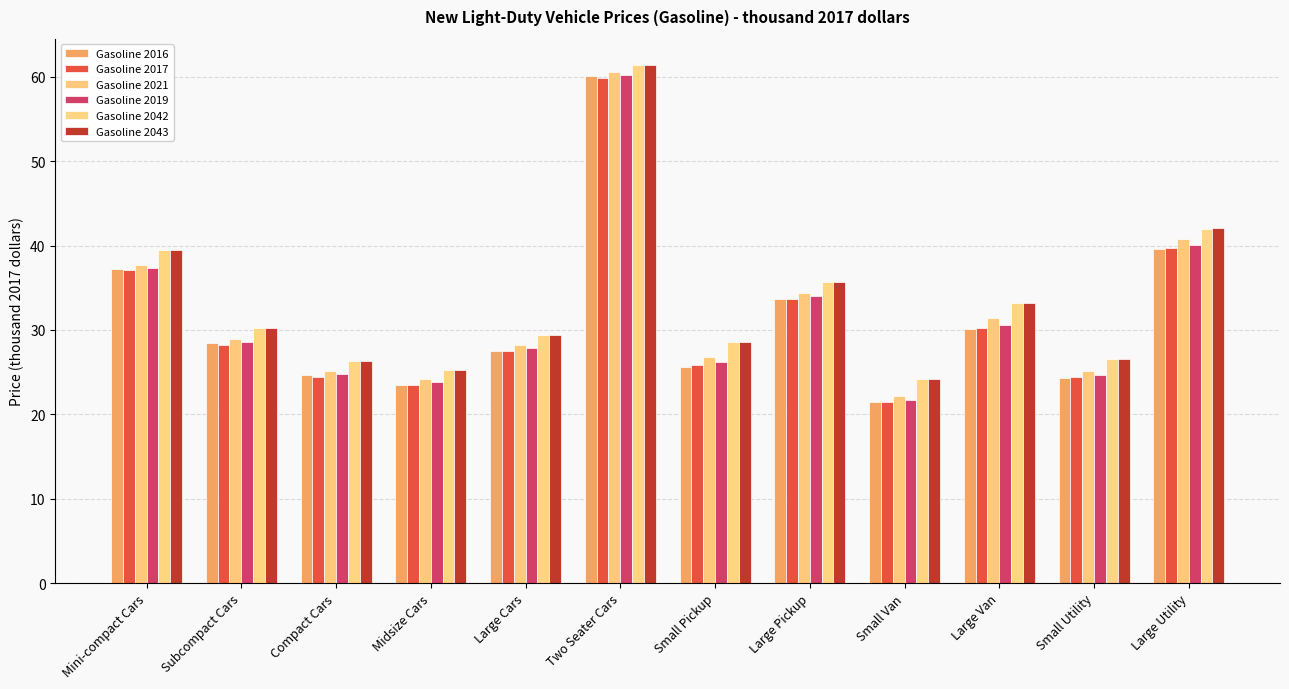

What is the difference between the highest and lowest values at Mini-compact Cars?

2.4